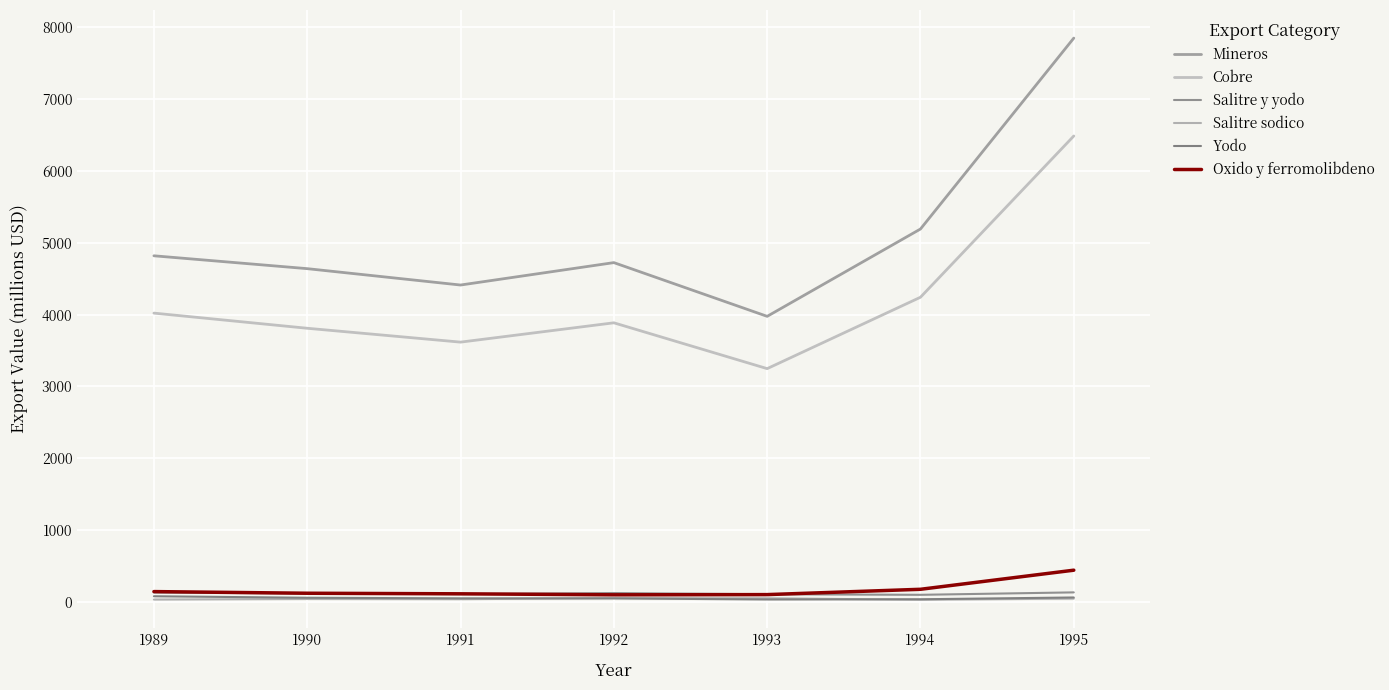

True or false: Yodo and Salitre y yodo intersect in this chart.

False